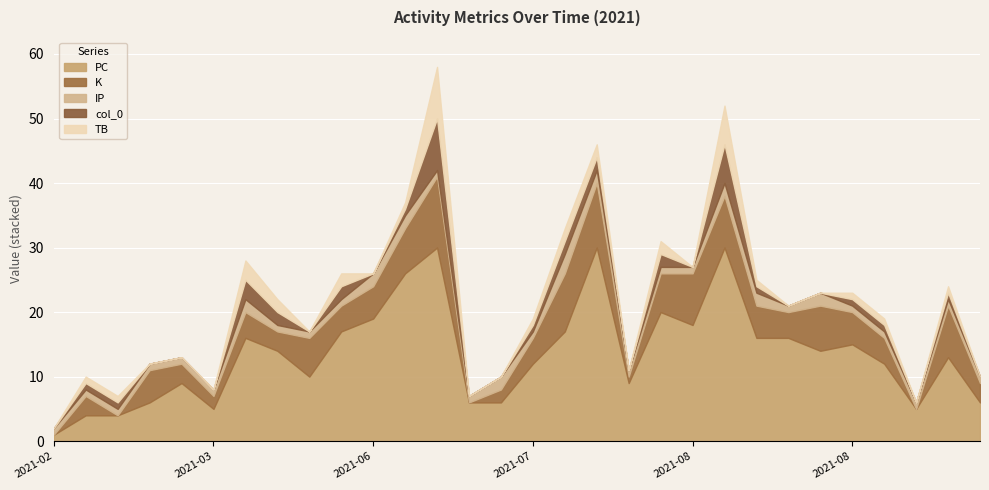

Read the col_0 value at 2021-08-11.

1